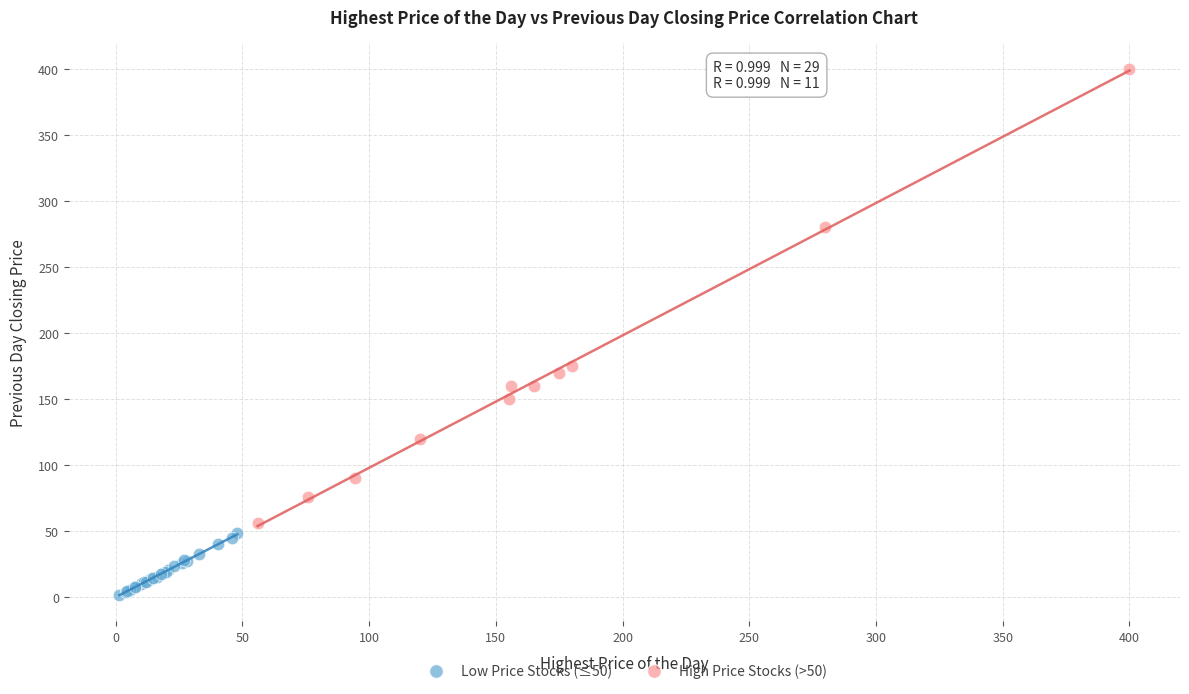

Which series reaches the minimum Y coordinate?

Low Price Stocks (≤50)